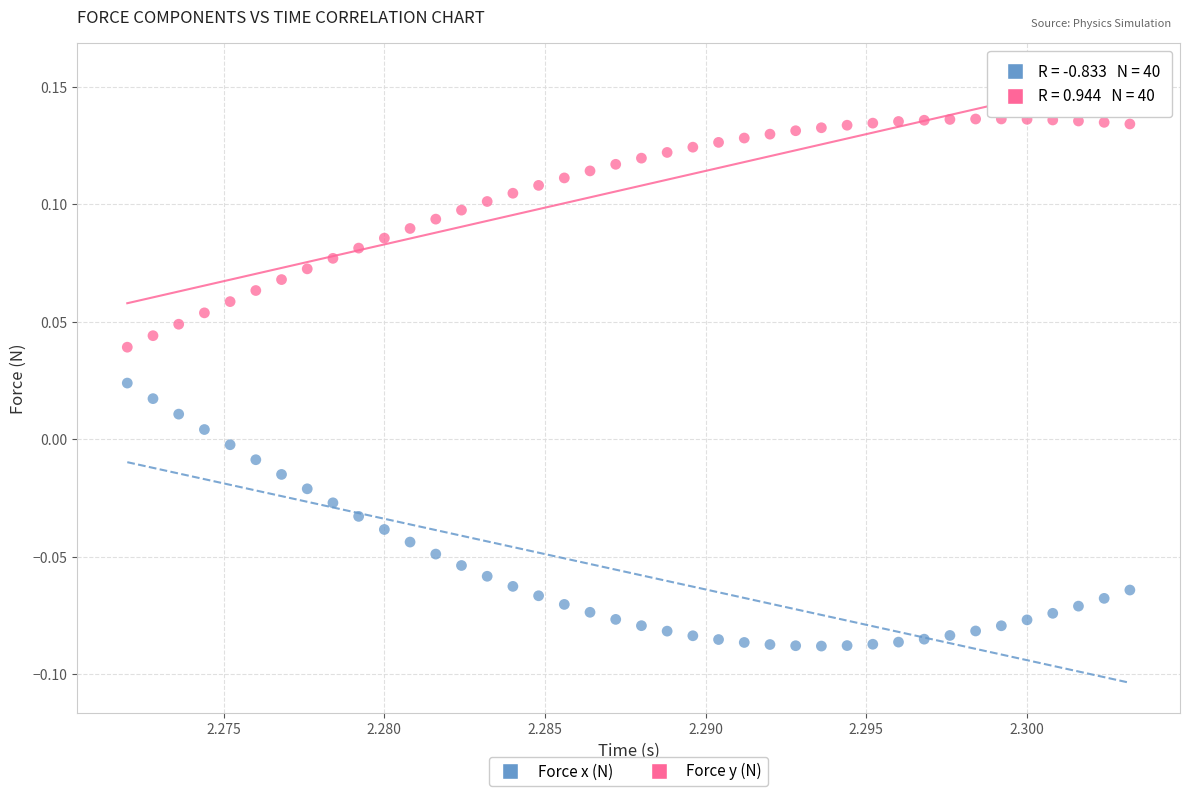

Which series contains the lowest Y value?

Force x (N)